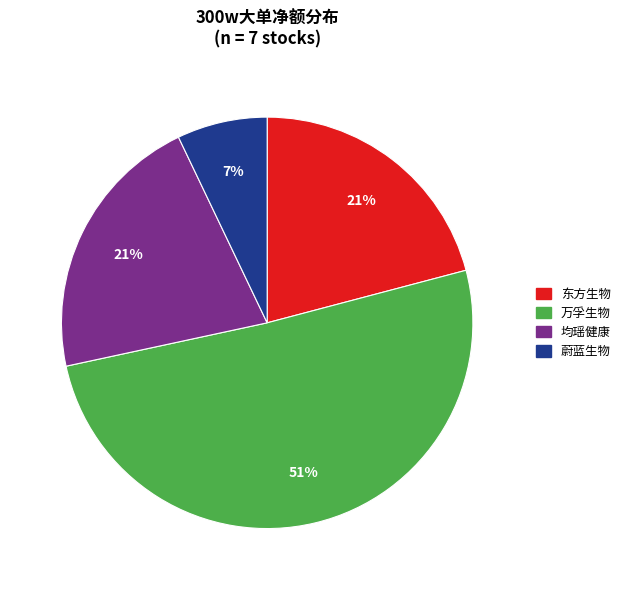

To the nearest percent, what is the combined percentage of 东方生物 and 均瑶健康?

42%